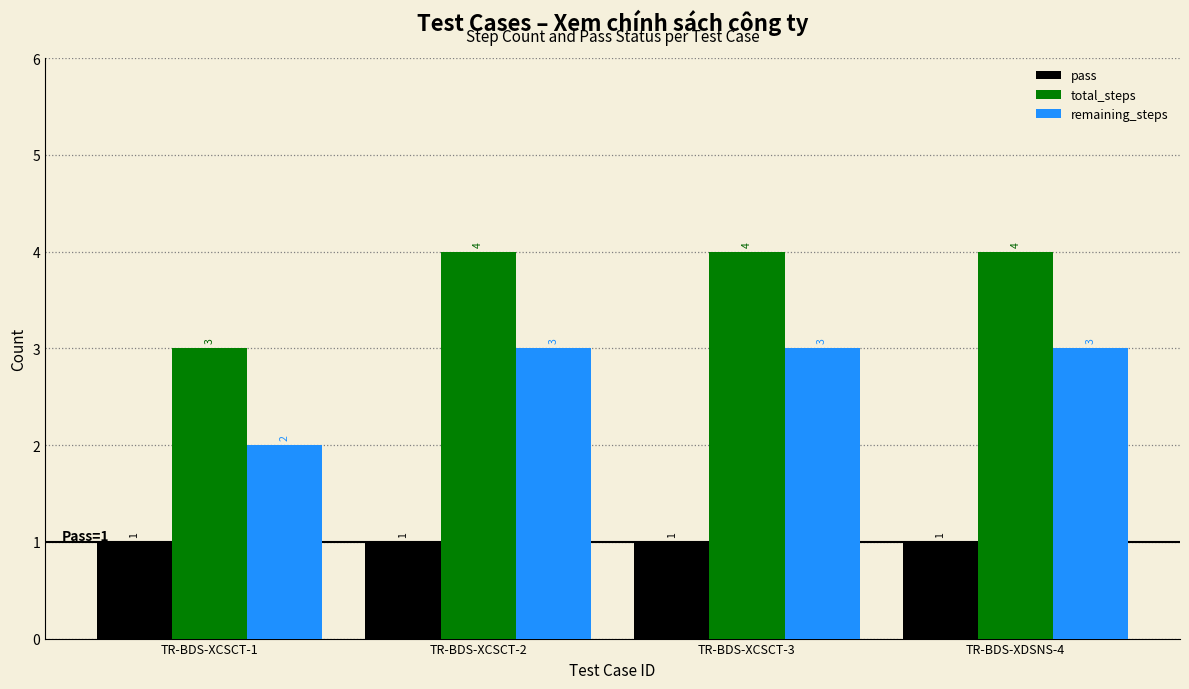

What is the minimum value for total_steps?

3